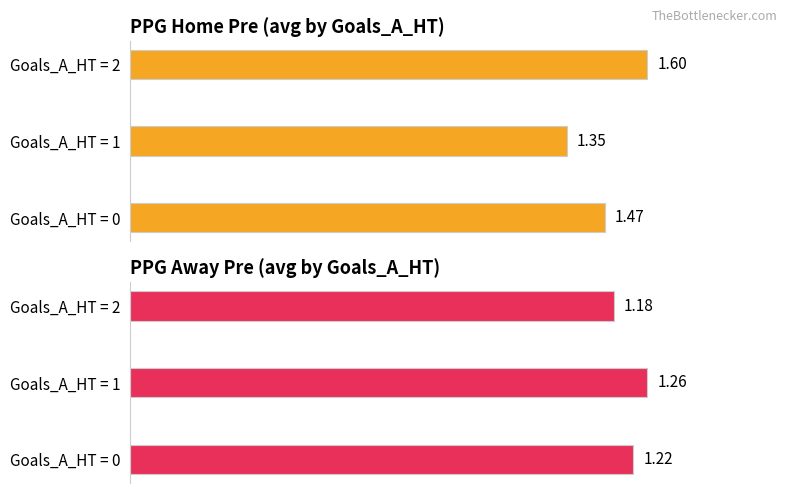

How many bars are there in total?

6